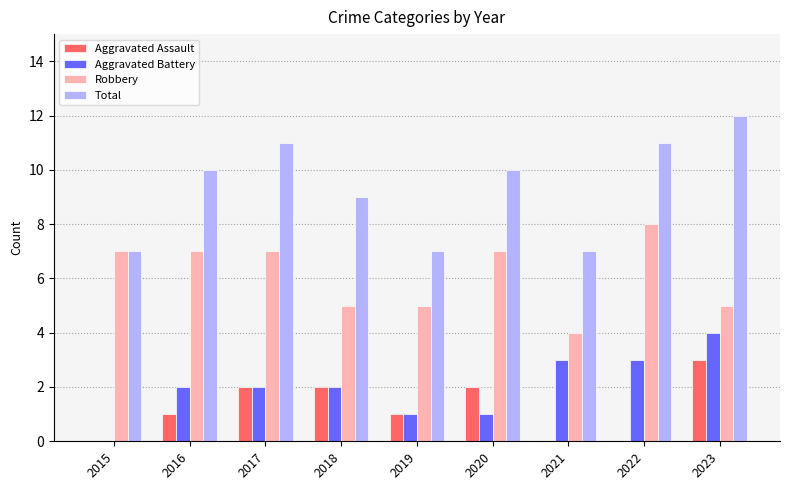

What is the difference between the Aggravated Assault values at 2016 and 2018?

1